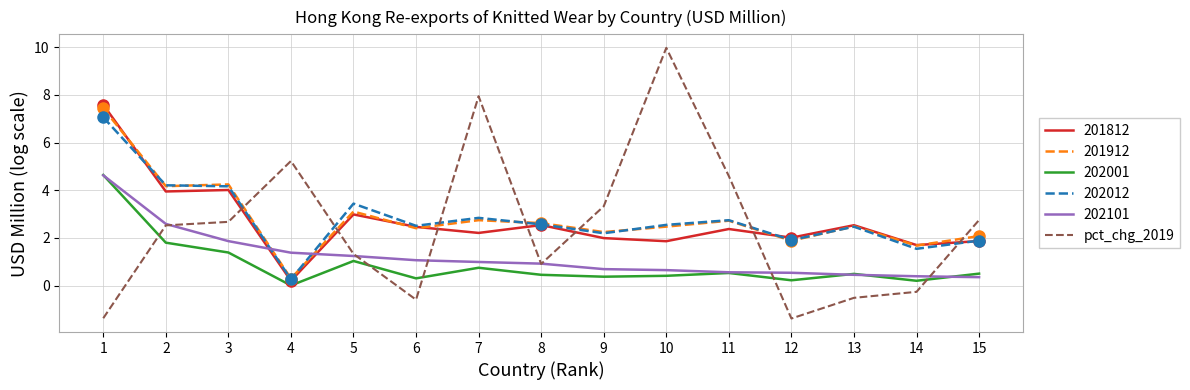

What is the difference between the highest and lowest values at 3?

2.9